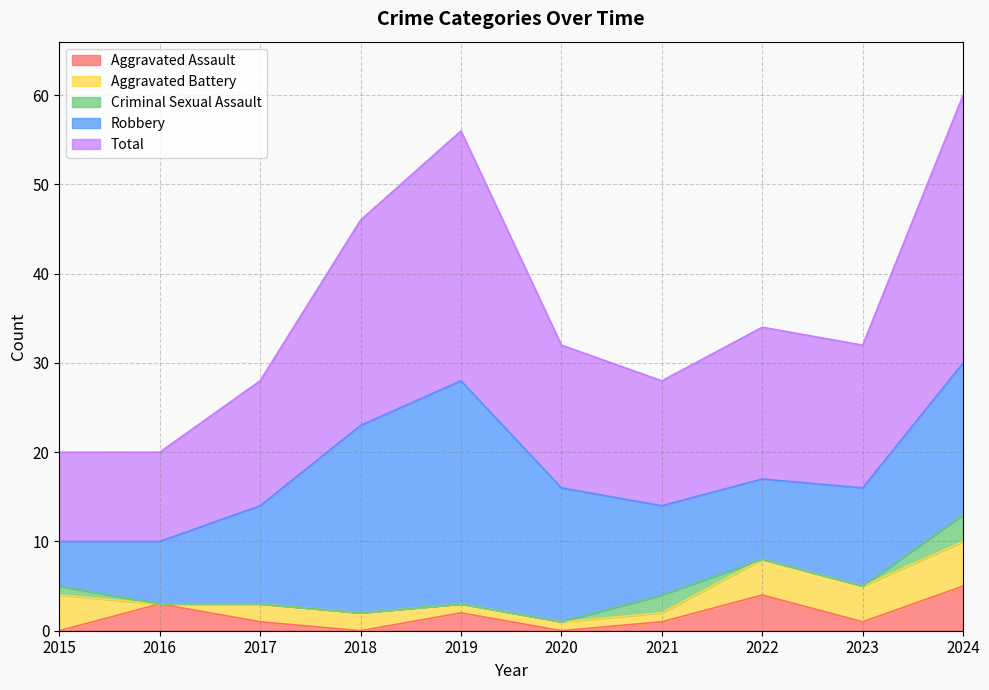

Where do Criminal Sexual Assault and Aggravated Assault first cross each other?

2015 and 2016